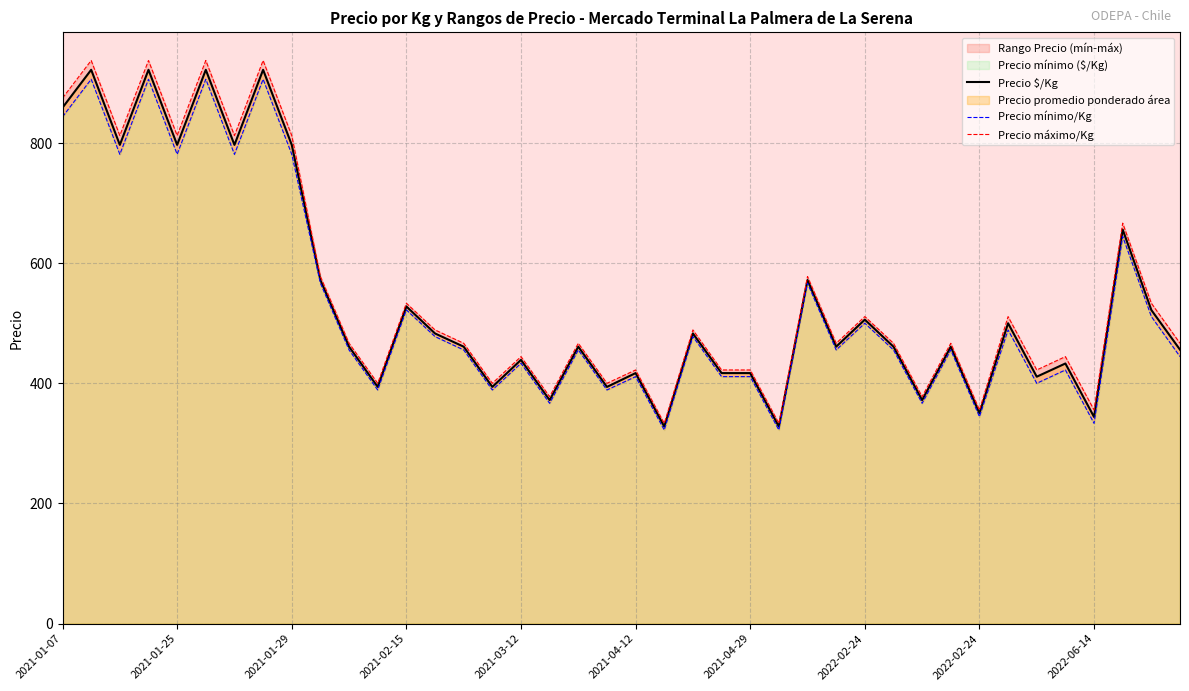

At which label does Precio mínimo/Kg reach its peak?

2021-01-25